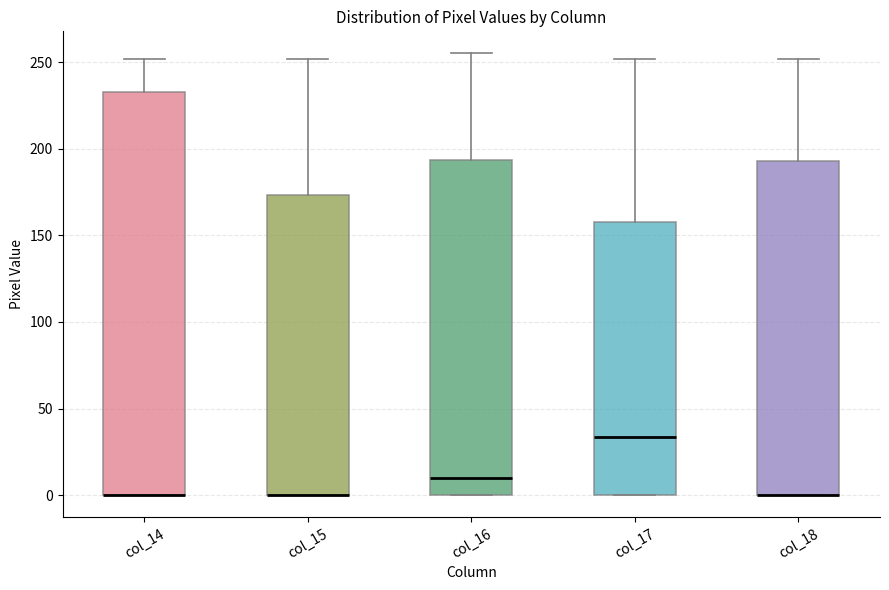

Reading left to right, transcribe this box plot: for each box, give where its median line is, the range the box spans, and where its two whiskers end, as read against the y-axis. The values are not printed on the chart, so give them approximately, as read against the axis.

col_14: median 0 (drawn on the box's lower edge), box 0 to 235, whiskers 0 to 250
col_15: median 0 (drawn on the box's lower edge), box 0 to 175, whiskers 0 to 250
col_16: median 10, box 0 to 195, whiskers 0 to 255
col_17: median 35, box 0 to 160, whiskers 0 to 250
col_18: median 0 (drawn on the box's lower edge), box 0 to 195, whiskers 0 to 250